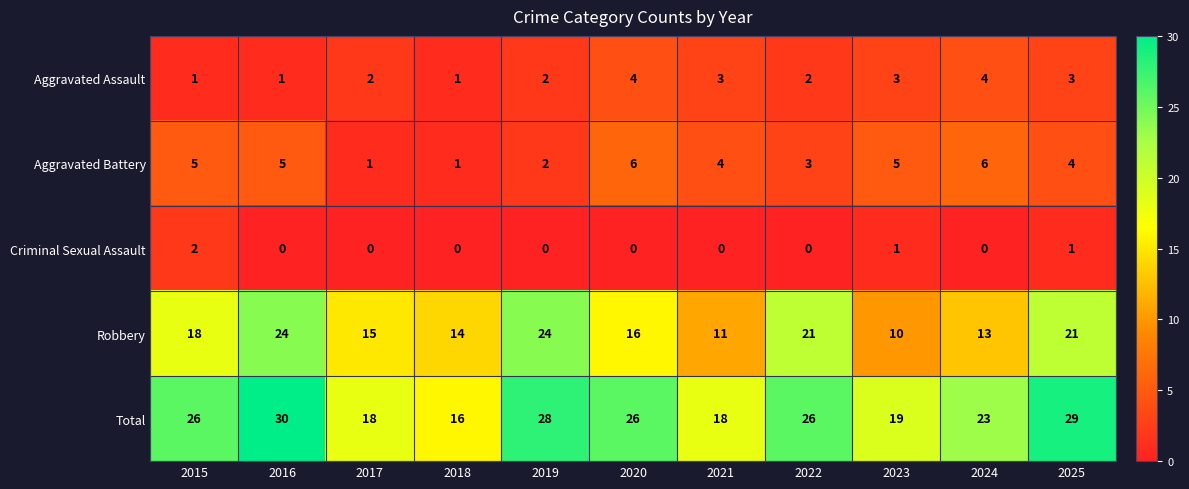

What value does the Robbery series have at 2019, to the nearest 10?

20